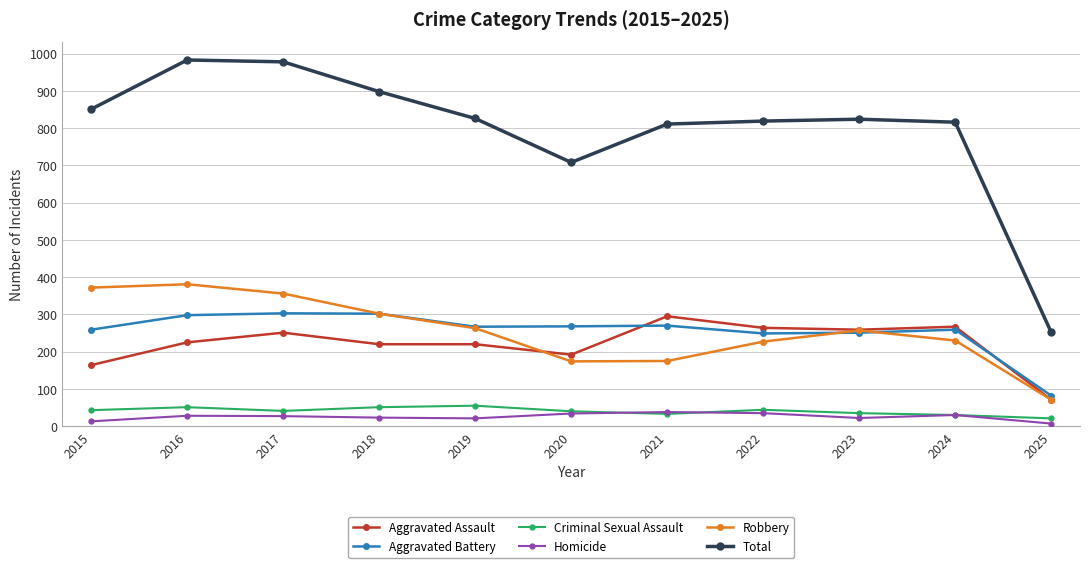

True or false: Criminal Sexual Assault and Aggravated Battery intersect in this chart.

False